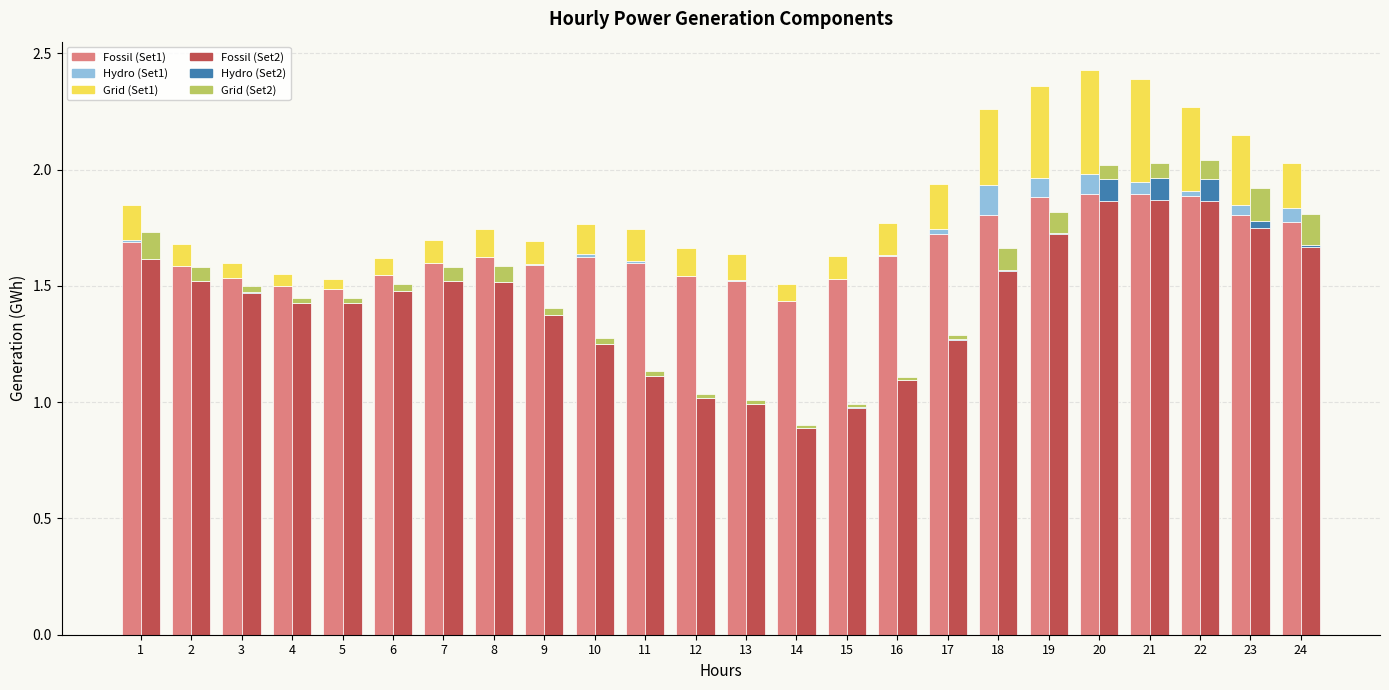

Where does the Fossil (Set2) series first go above 1?

1